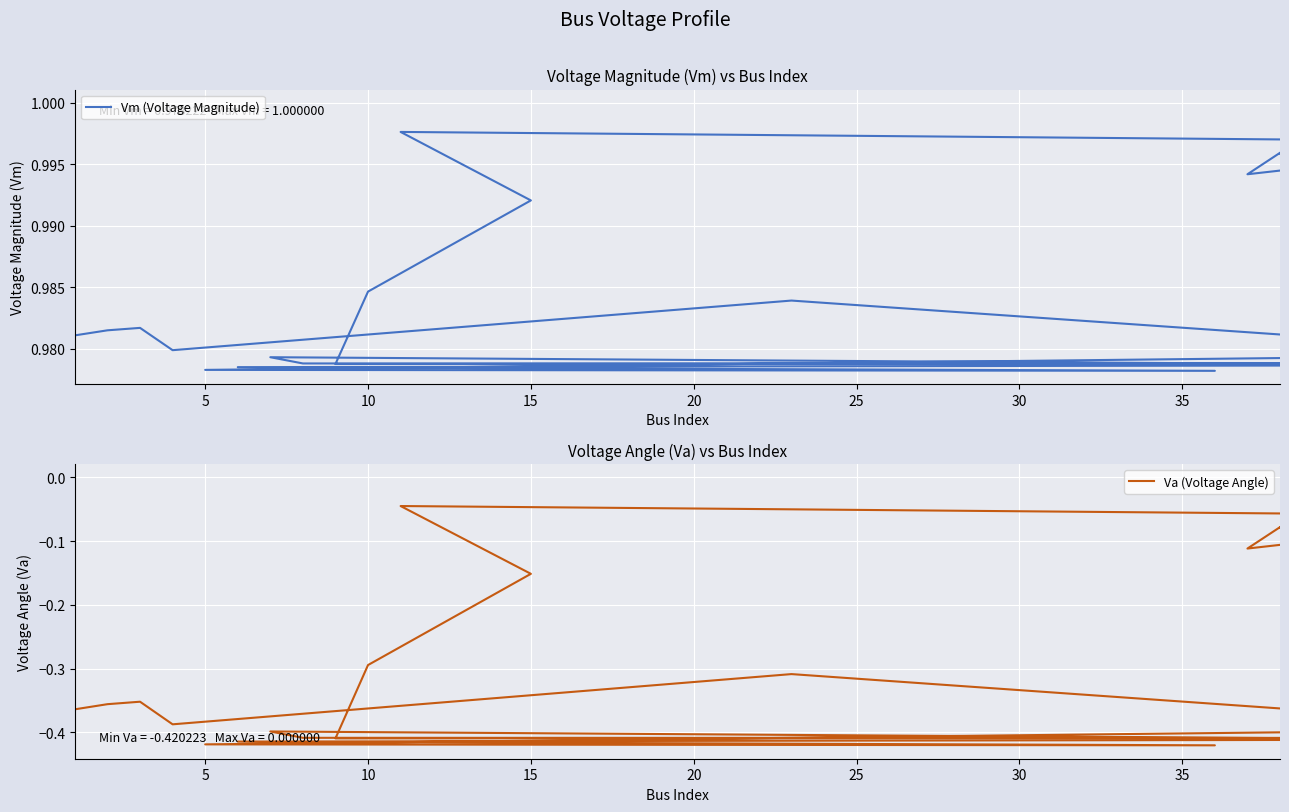

True or false: Vm (Voltage Magnitude) and Va (Voltage Angle) intersect in this chart.

False